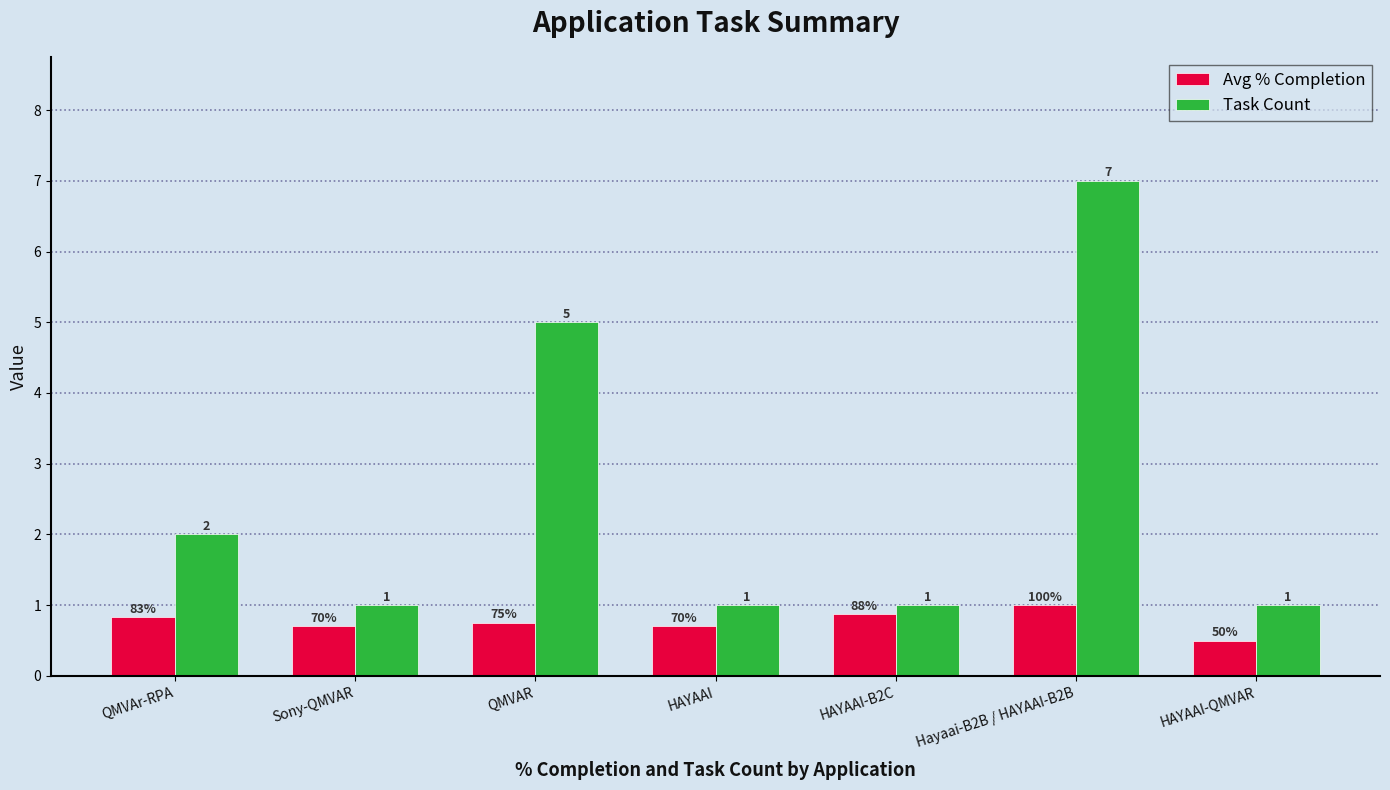

What is the average value of the Task Count series?

2.6